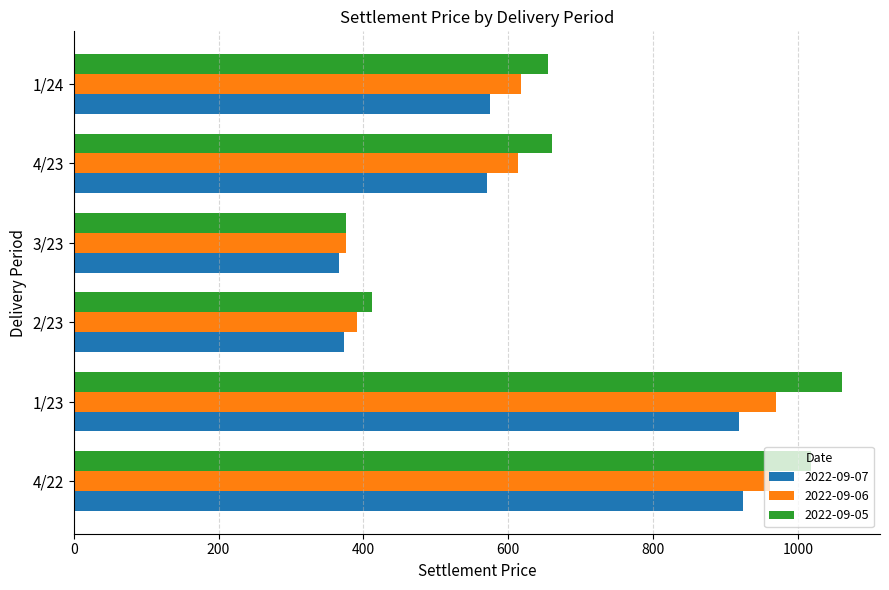

The 2022-09-06 series shows 245.3 at 4/23. True or false?

False